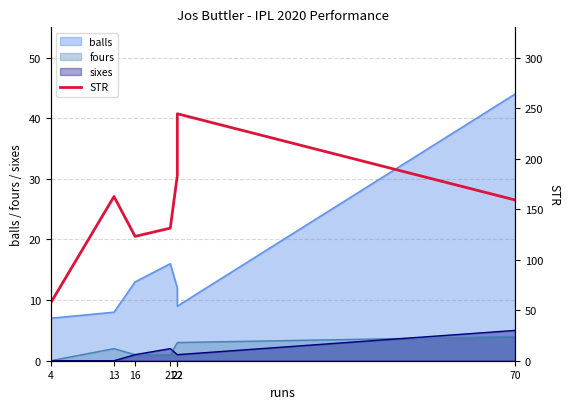

True or false: the data shows 244.4 at 22.

True